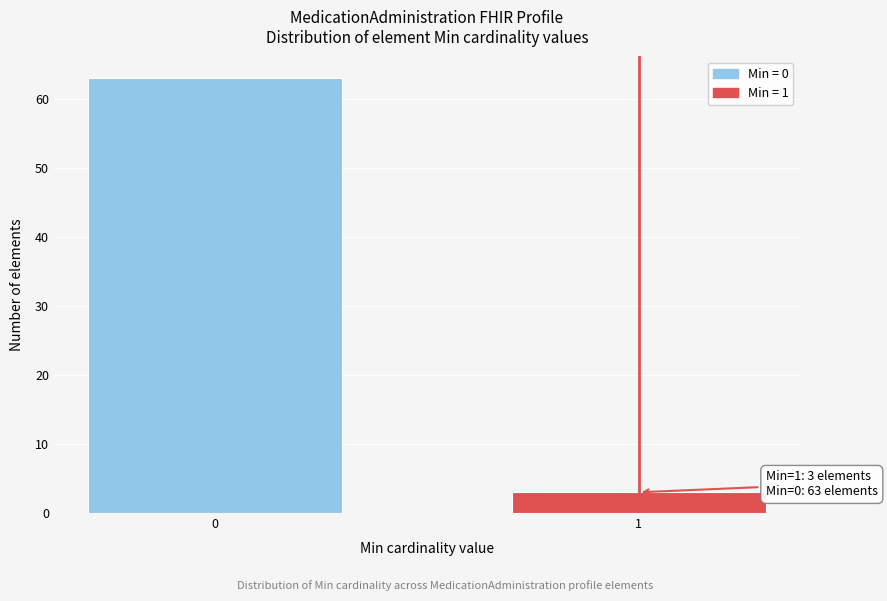

Reading left to right, extract all data points from this chart.

63	3